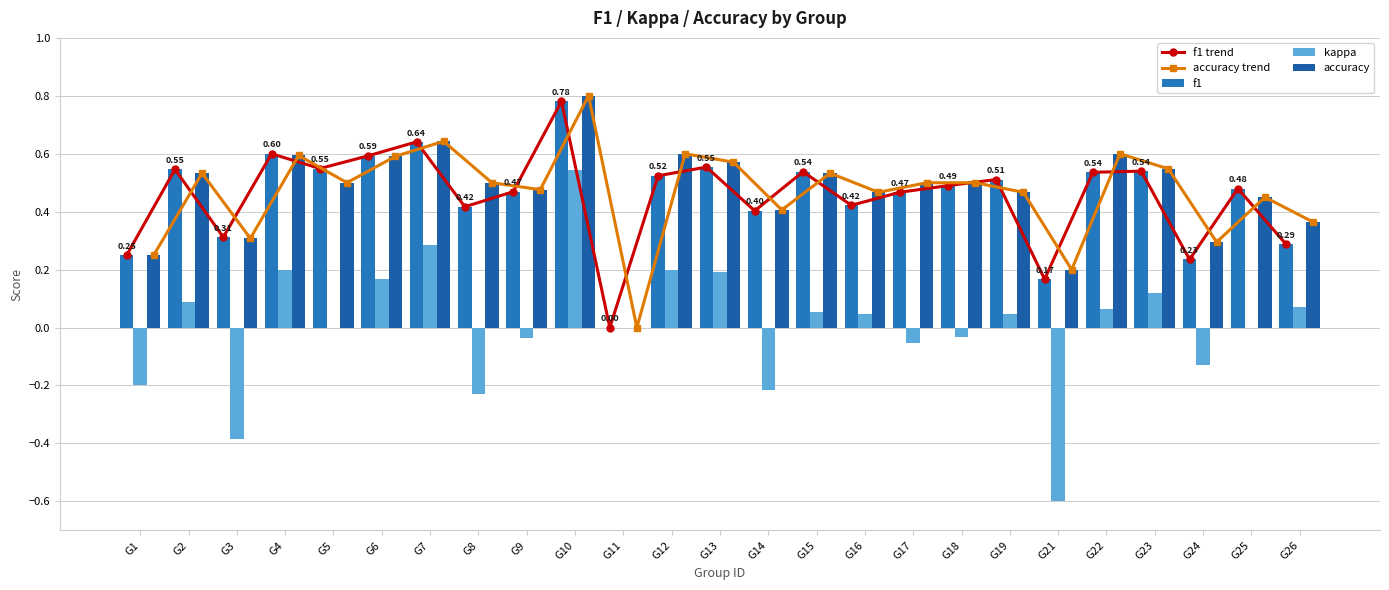

True or false: kappa has a value of 0.1 at G6.

False